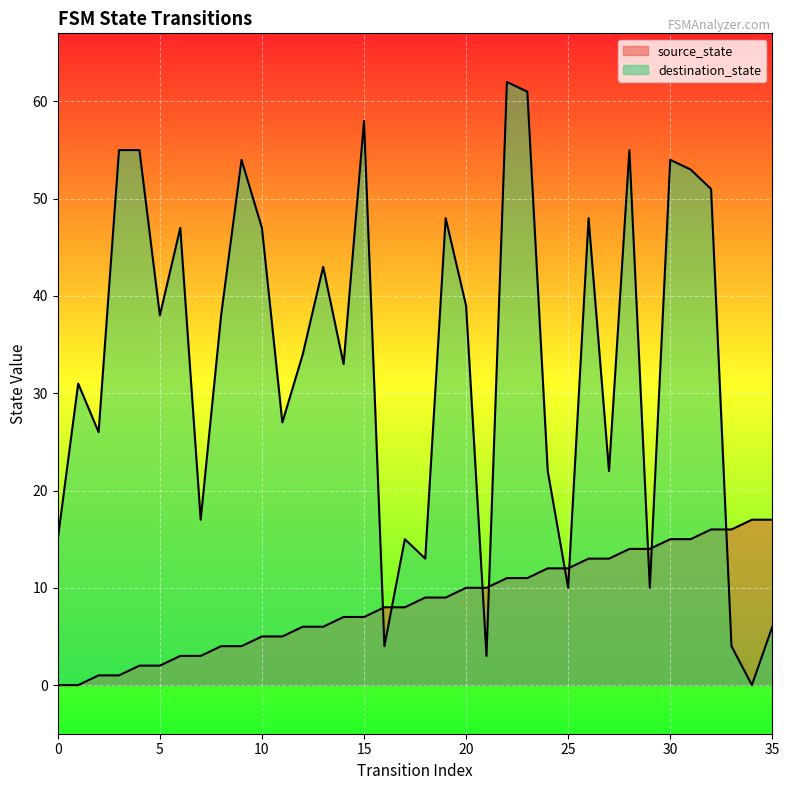

What are all the series names shown in the legend?

source_state, destination_state